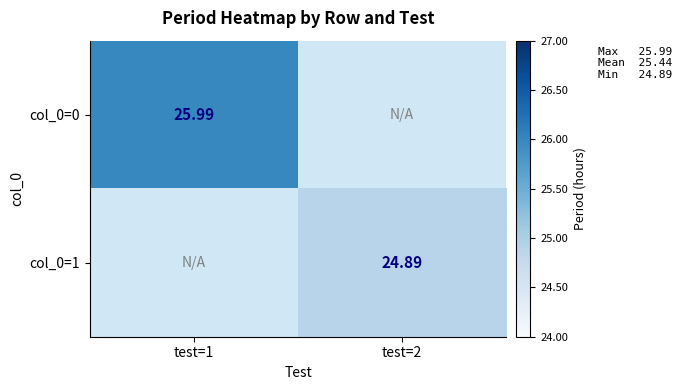

True or false: col_0=1 has a value of 34.5 at test=2.

False